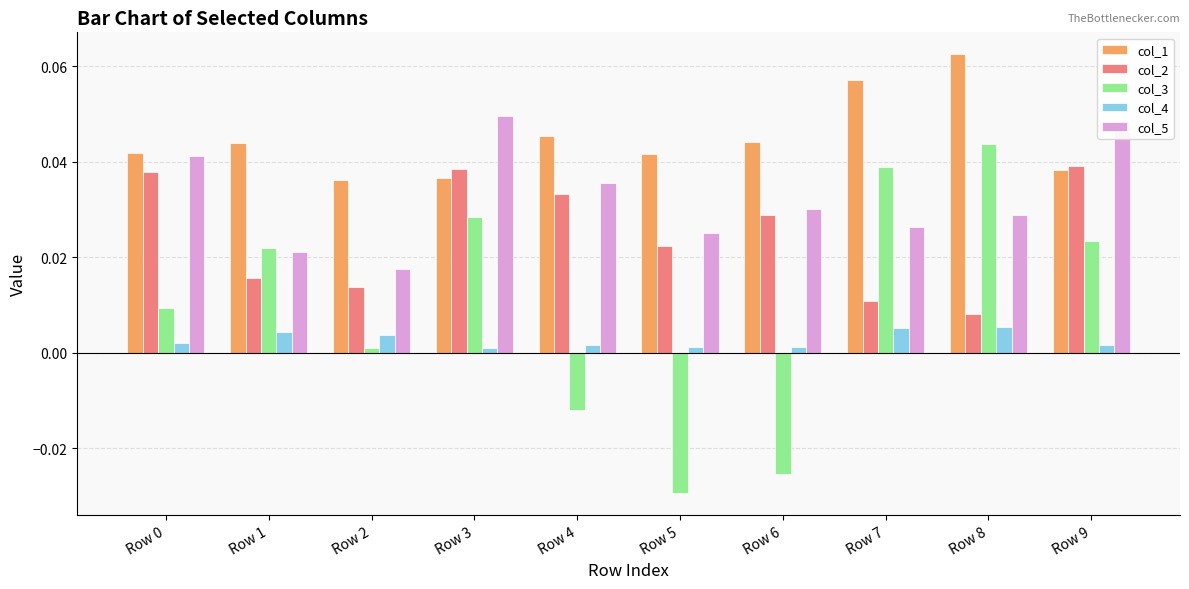

Which series has the largest total across all categories?

col_1